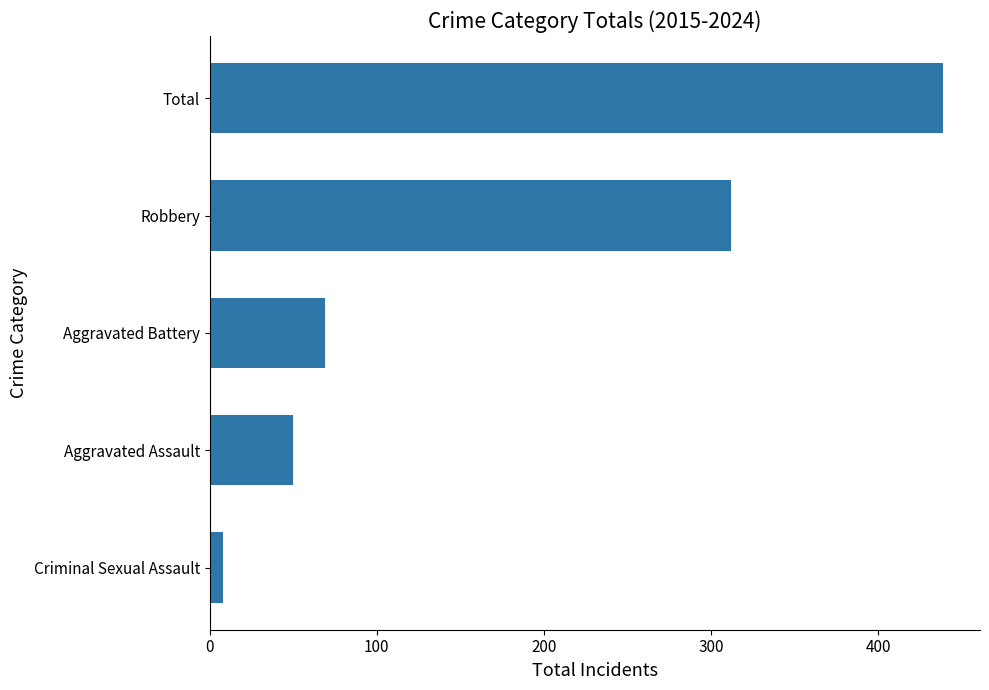

What is the change in value from Aggravated Battery to Robbery?

+243